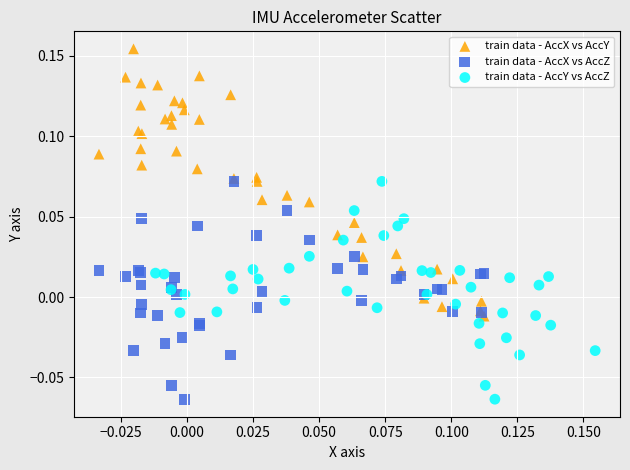

Which series contains the highest Y value?

train data - AccX vs AccY